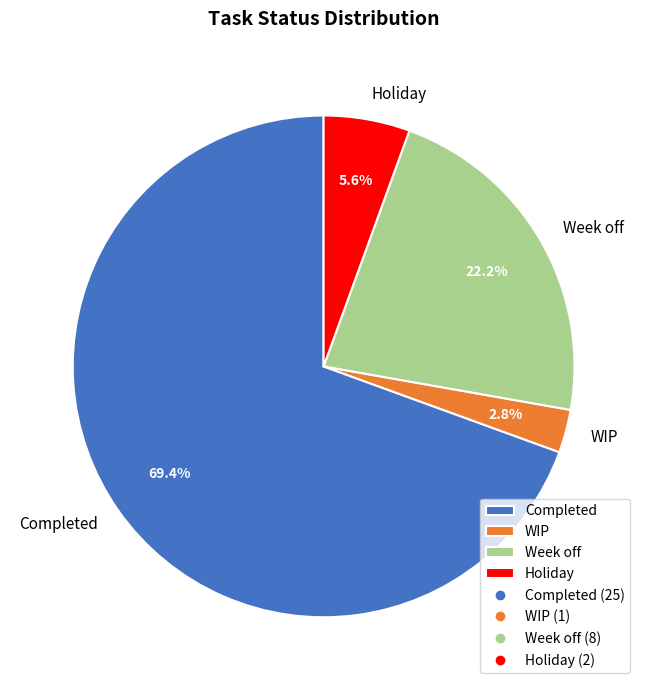

Which has a higher value, Holiday or Week off?

Week off